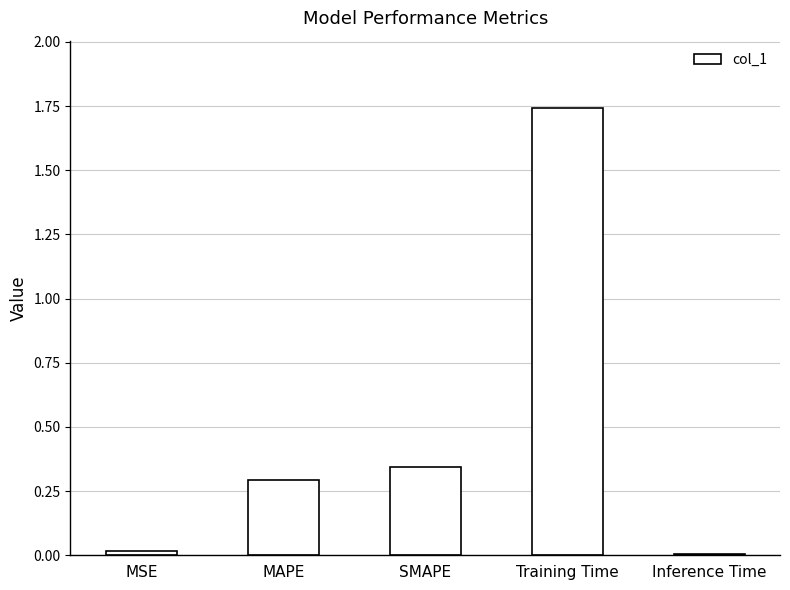

Between Inference Time and MAPE, which is larger?

MAPE